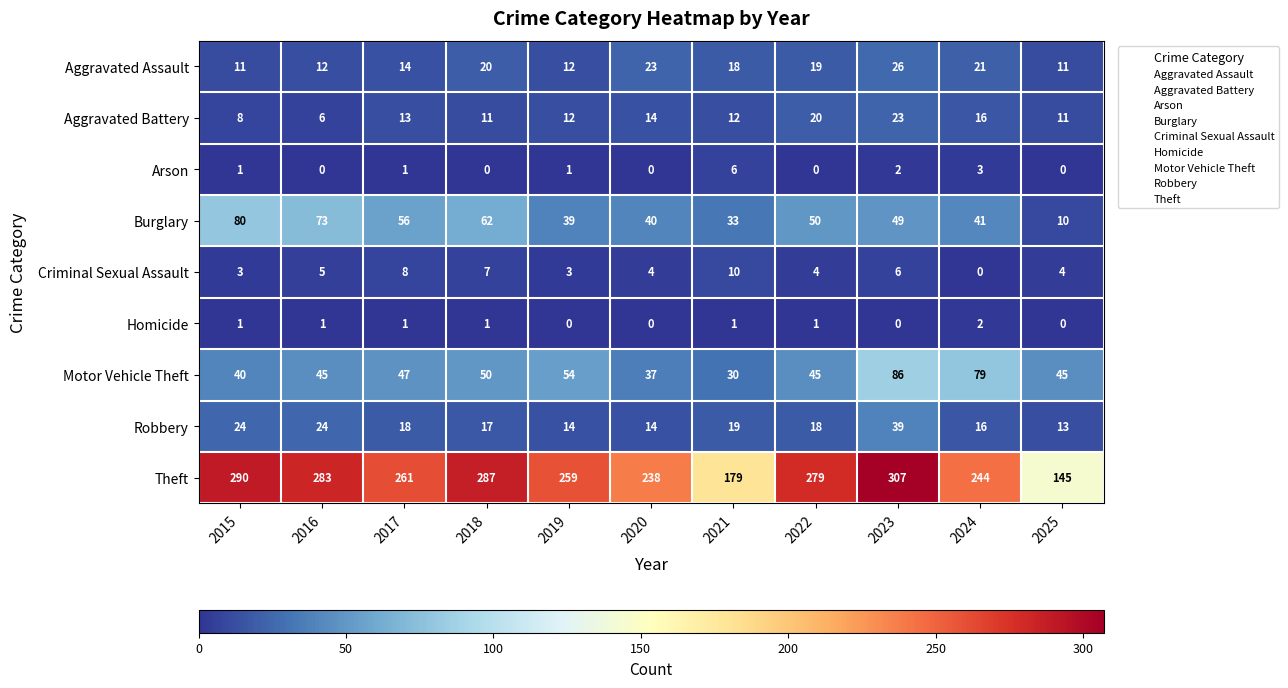

True or false: Robbery has a value of 8 at 2019.

False